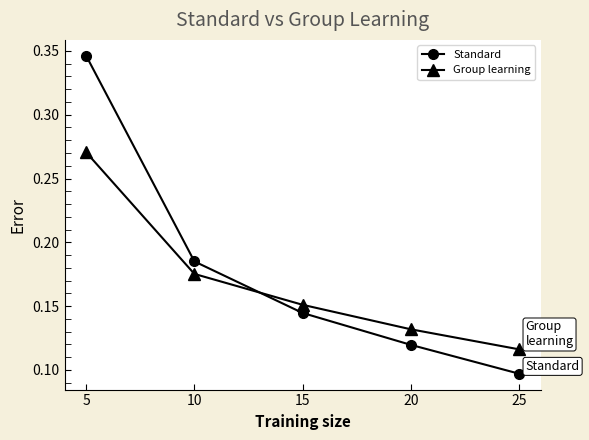

What is the sum of all Group learning values?

0.8